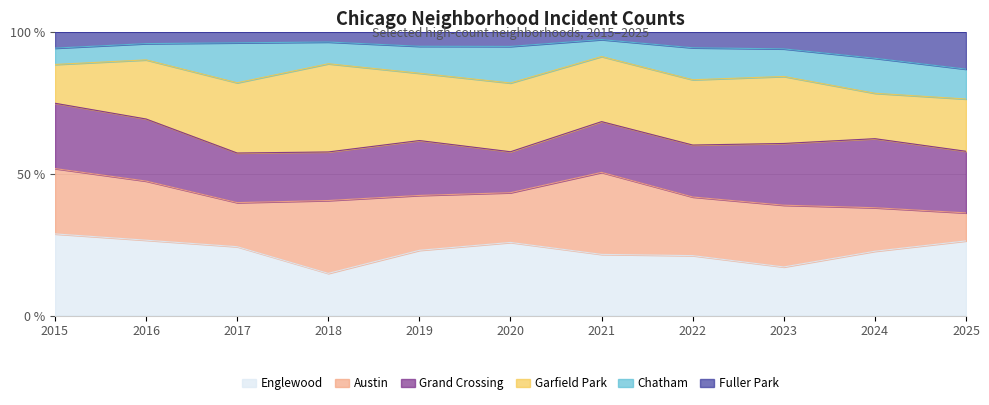

How many data points does each series have?

11